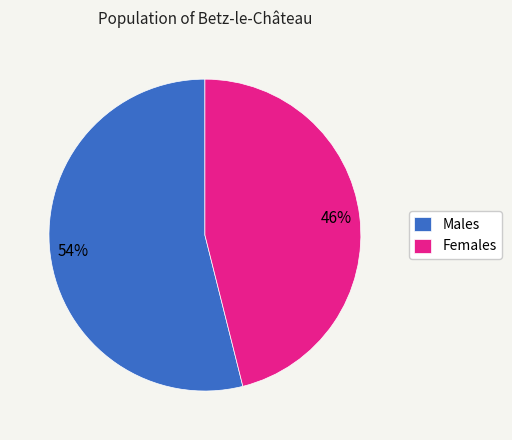

To the nearest percent, what is the average slice percentage?

50%